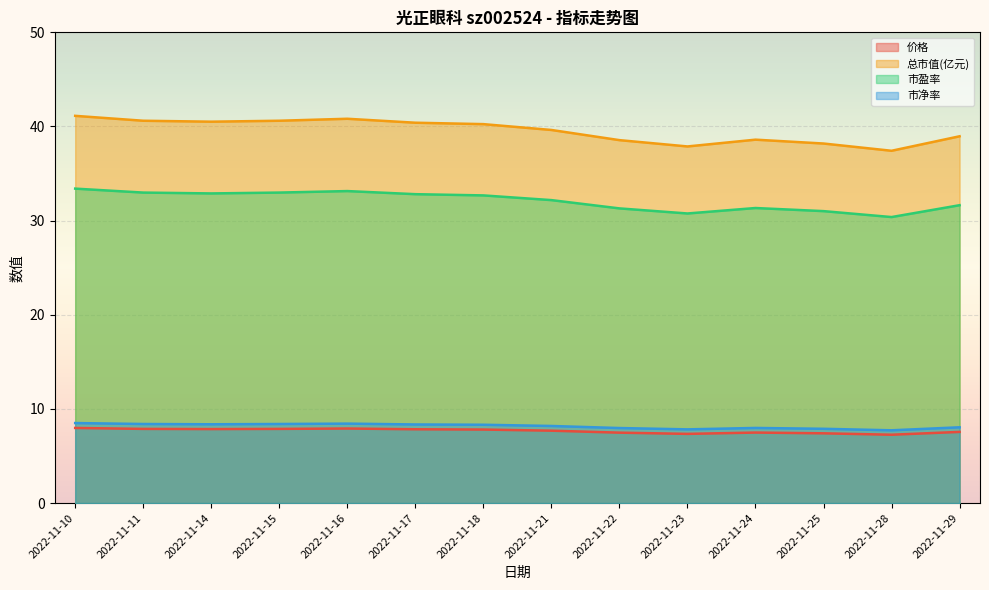

The value of 市盈率 at 2022-11-24 is 20.7. True or false?

False